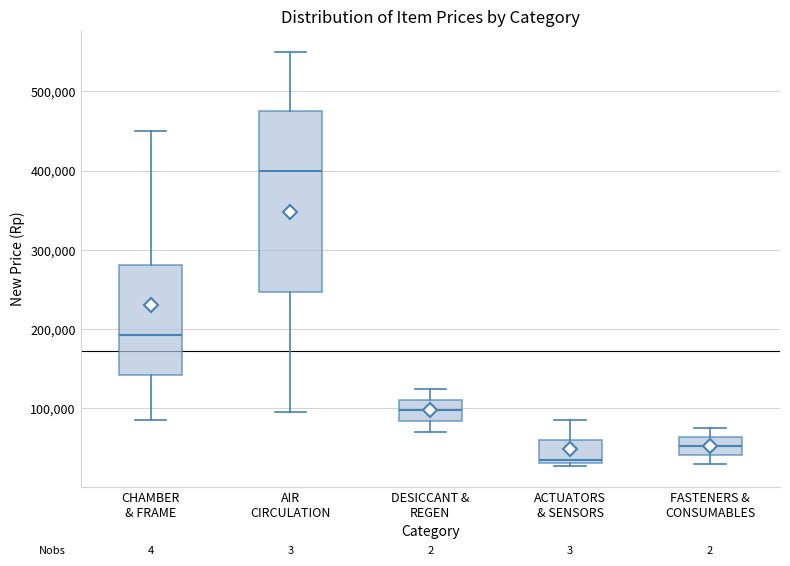

Reading left to right, transcribe this box plot: for each box, give where its median line is, the range the box spans, and where its two whiskers end, as read against the y-axis. The values are not printed on the chart, so give them approximately, as read against the axis.

CHAMBER & FRAME: median 190000, box 140000 to 280000, whiskers 90000 to 450000
AIR CIRCULATION: median 400000, box 250000 to 480000, whiskers 100000 to 550000
DESICCANT & REGEN: median 100000, box 80000 to 110000, whiskers 70000 to 130000
ACTUATORS & SENSORS: median 40000, box 30000 to 60000, whiskers 30000 (just below the box's lower edge) to 90000
FASTENERS & CONSUMABLES: median 50000, box 40000 to 60000, whiskers 30000 to 80000